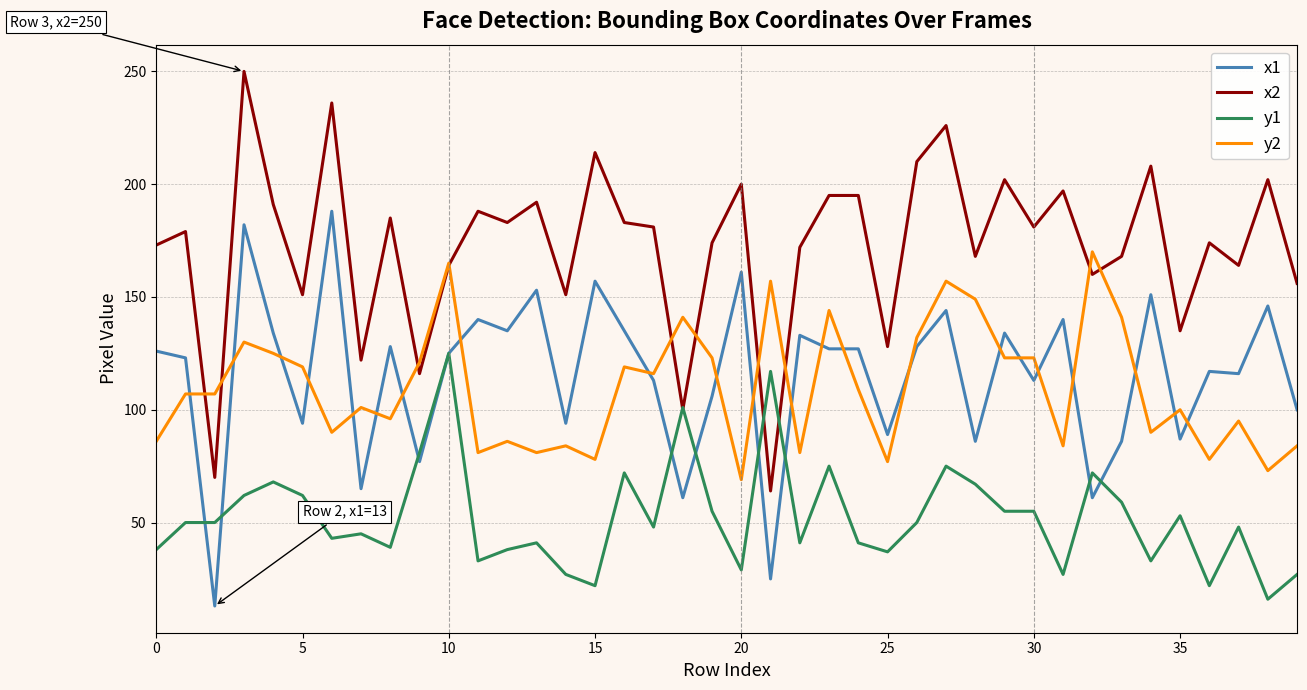

After their last crossing, which series has the higher values: y2 or x1?

x1